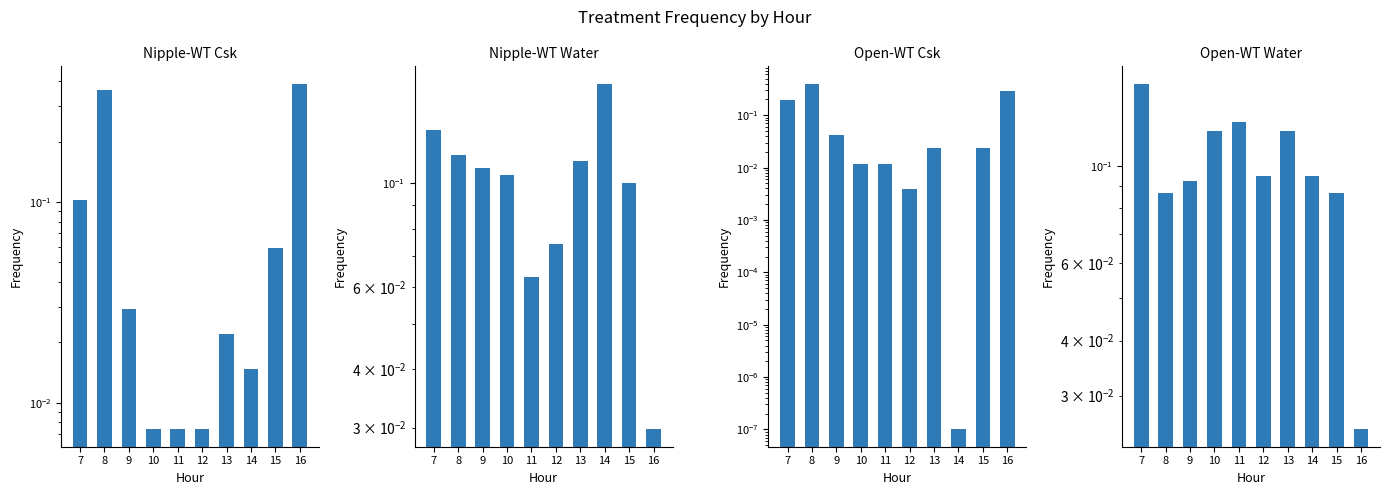

What is the difference between the second highest and second lowest values in the Open-WT Csk series?

0.3